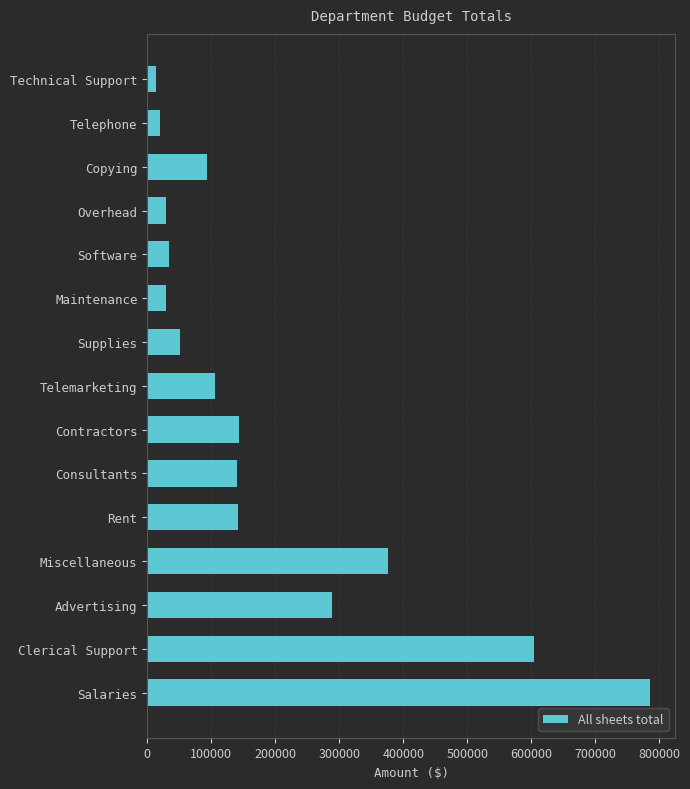

What is the value of the 4th bar from the top?

29650